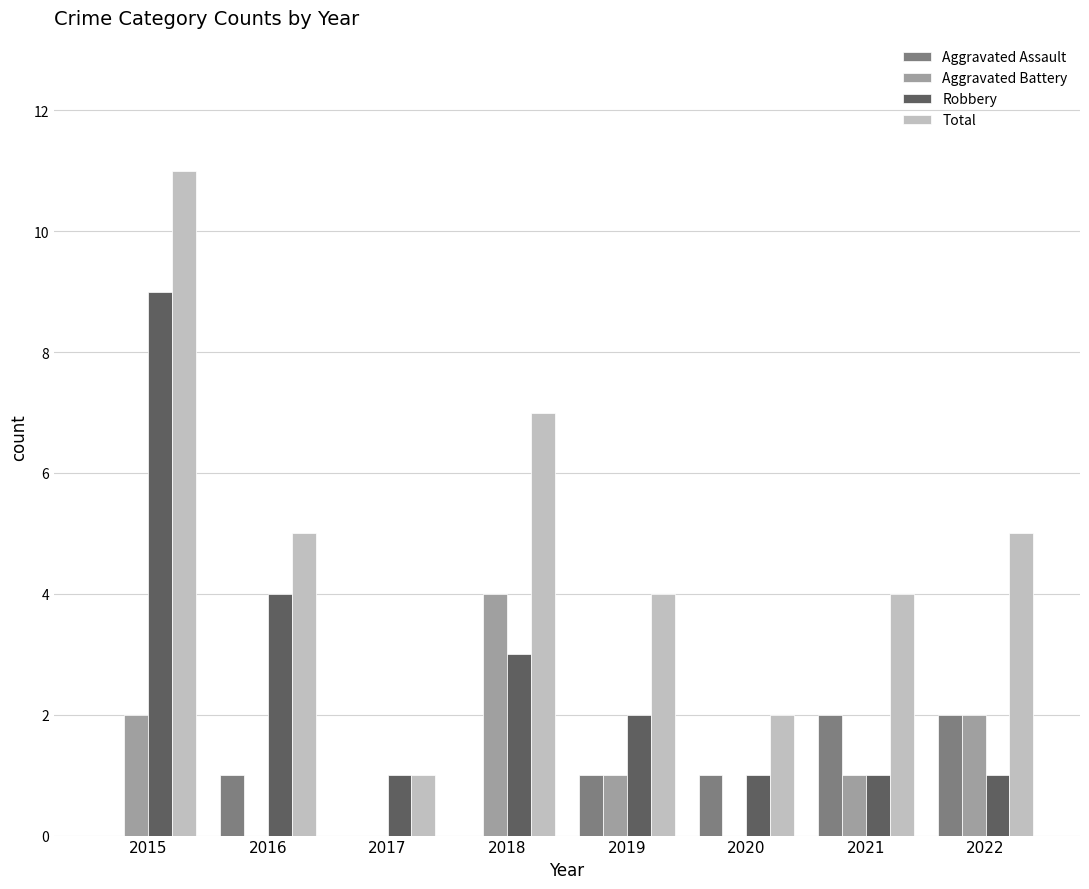

The Robbery series shows 1 at 2020. True or false?

True